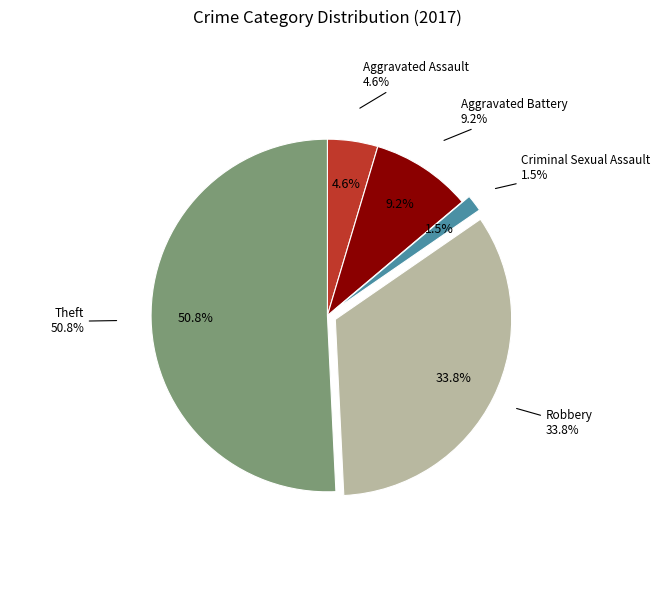

What percentage is the Aggravated Battery slice, to the nearest percent?

9%